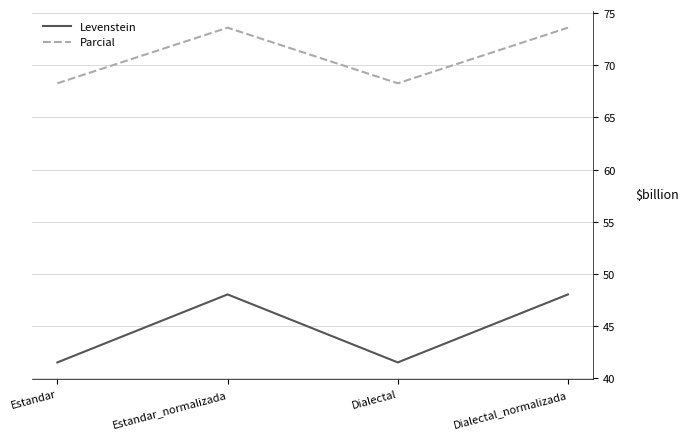

The value of Levenstein at Dialectal_normalizada is 48.0. True or false?

True